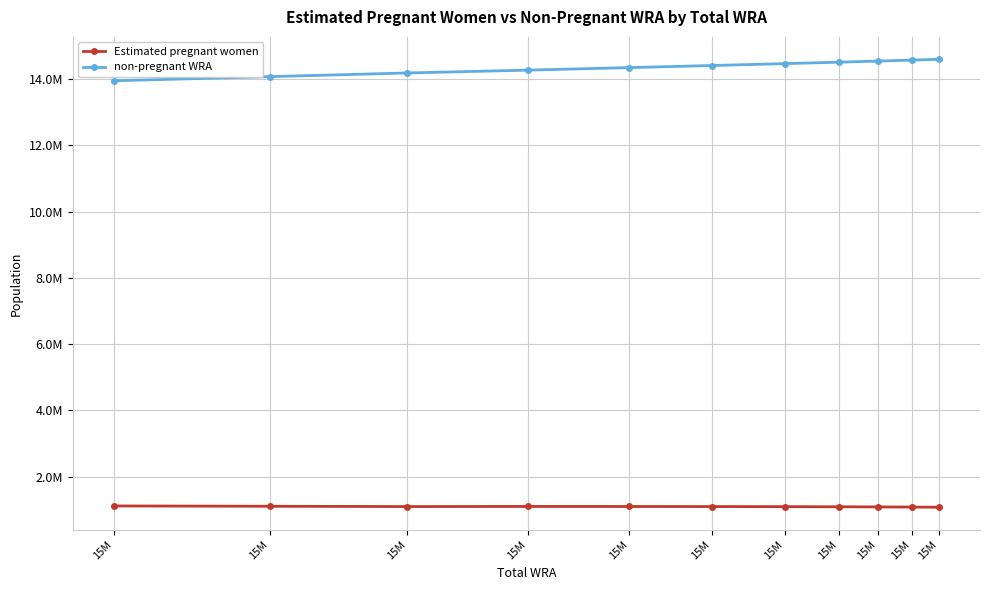

Is this an area chart (filled region under the line)?

No